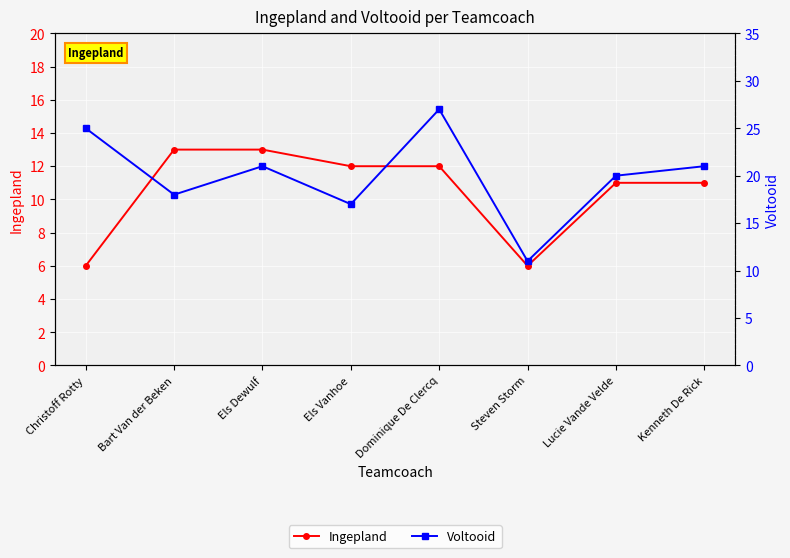

Read the Voltooid value at Steven Storm.

11